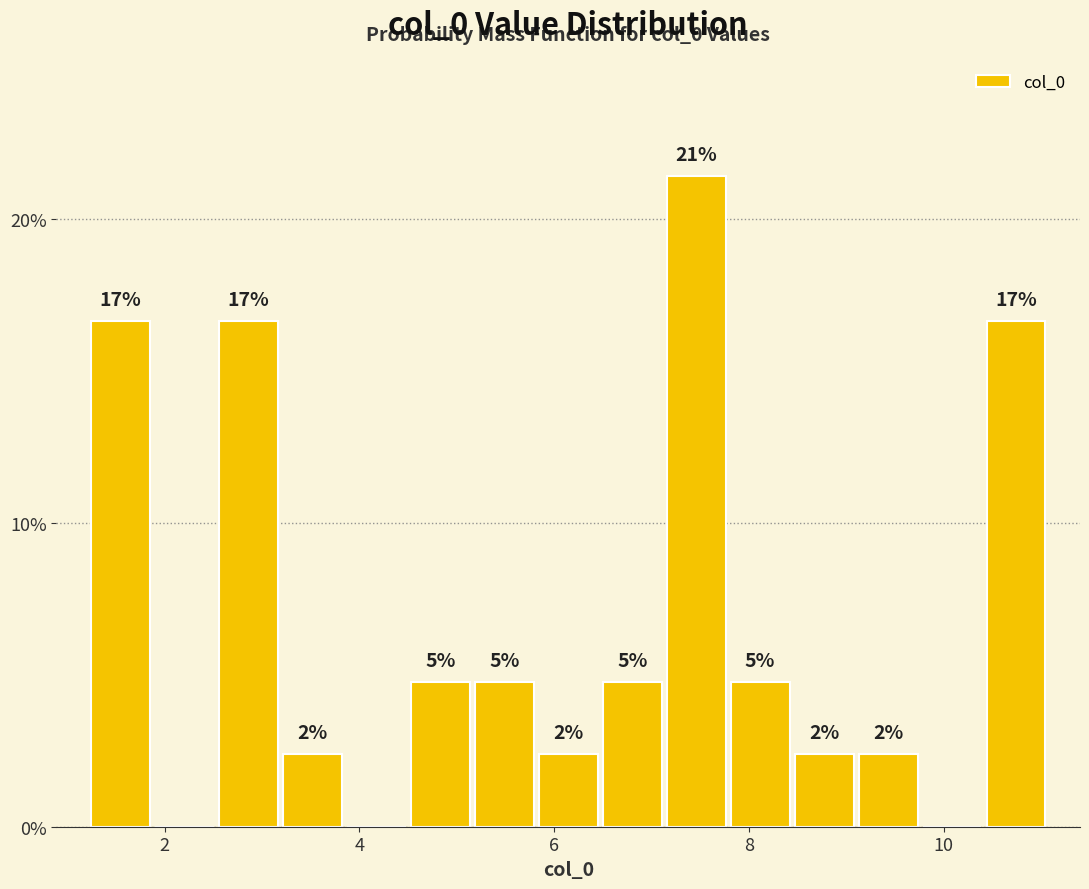

Read against the x-axis, roughly where is the centre of the tallest bar?

7.4